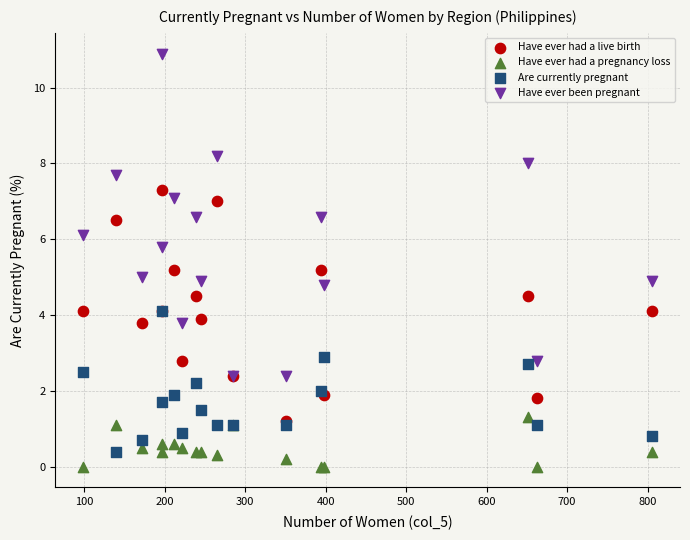

What are all the series names shown in the legend?

Have ever had a live birth, Have ever had a pregnancy loss, Are currently pregnant, Have ever been pregnant